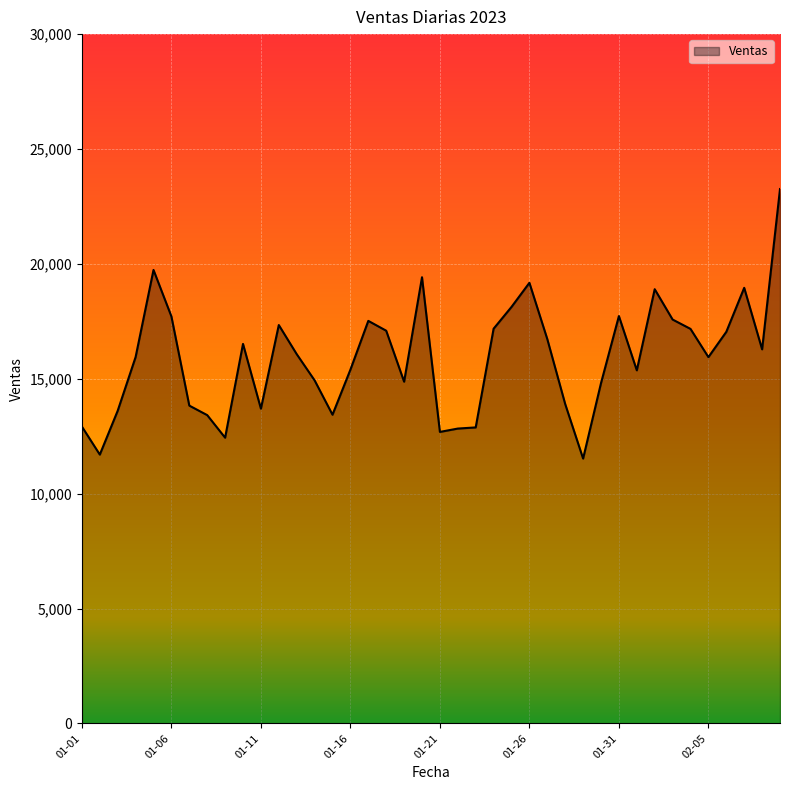

What is the smallest value displayed?

11526.8